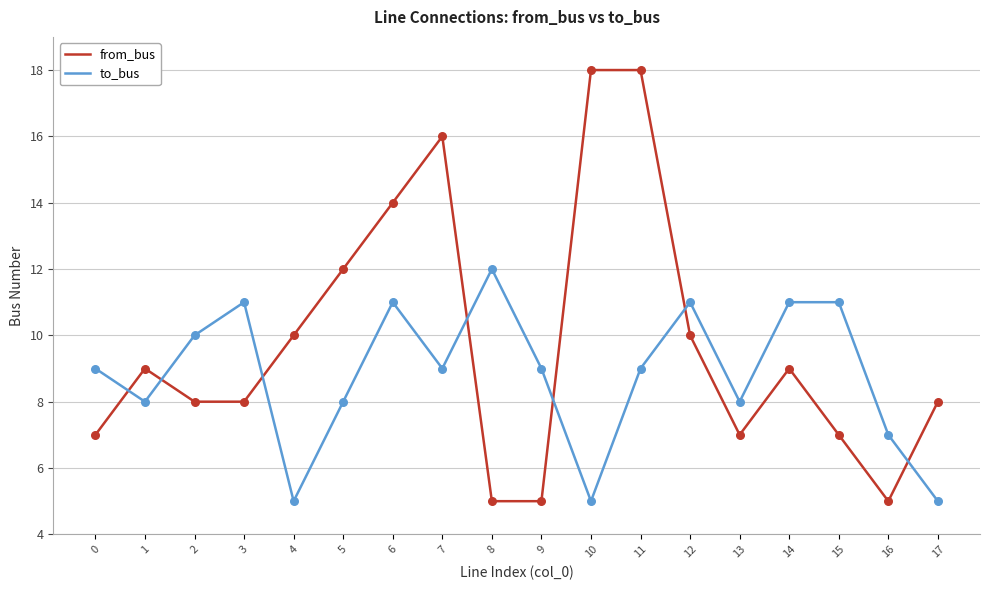

Which series has the widest spread of values?

from_bus